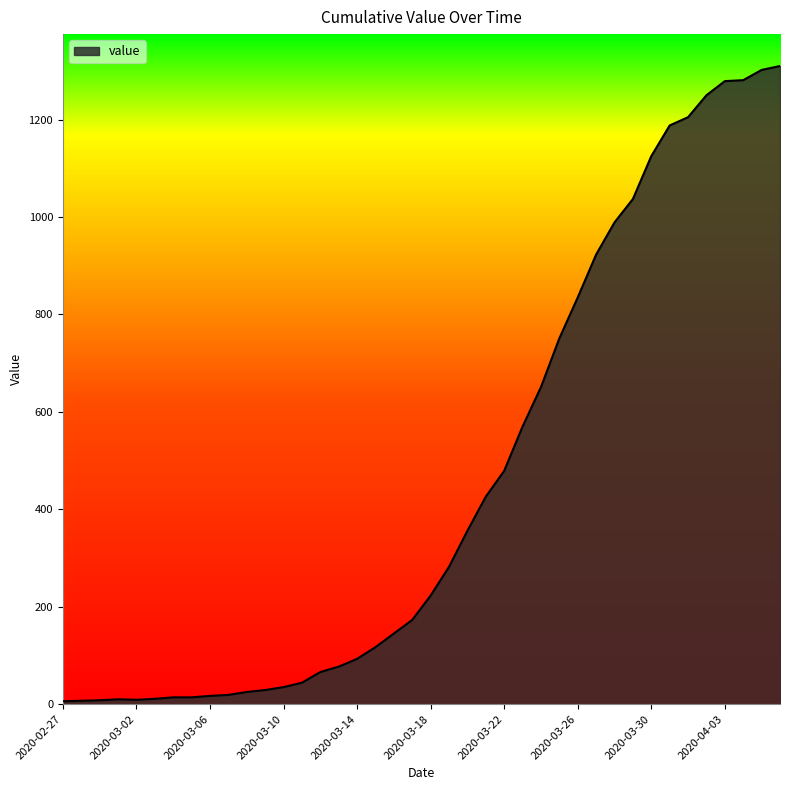

What is the maximum value shown in the chart?

1310